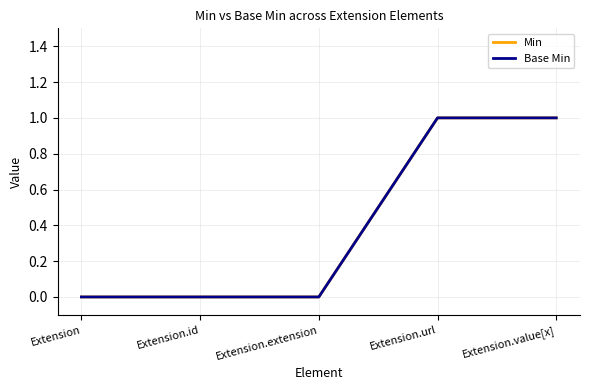

Where is Min nearest to the value 0?

Extension